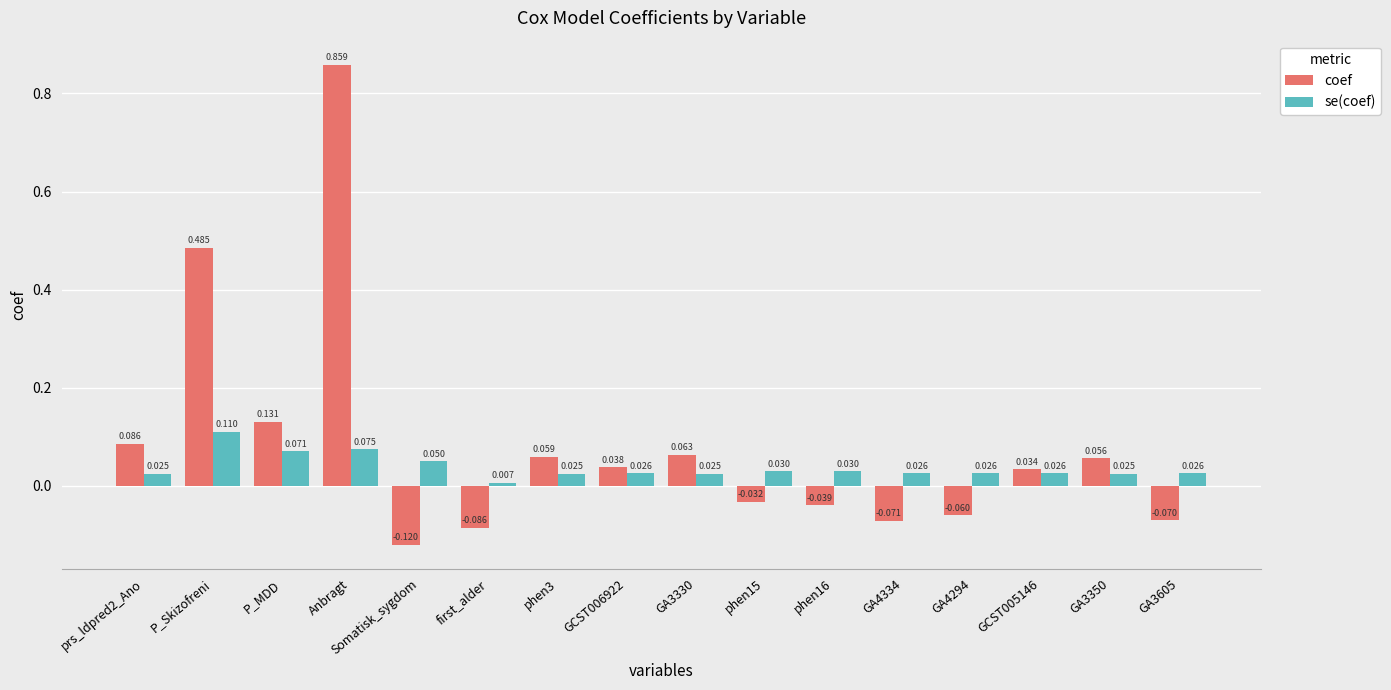

Which category has the lowest value across all series?

Somatisk_sygdom